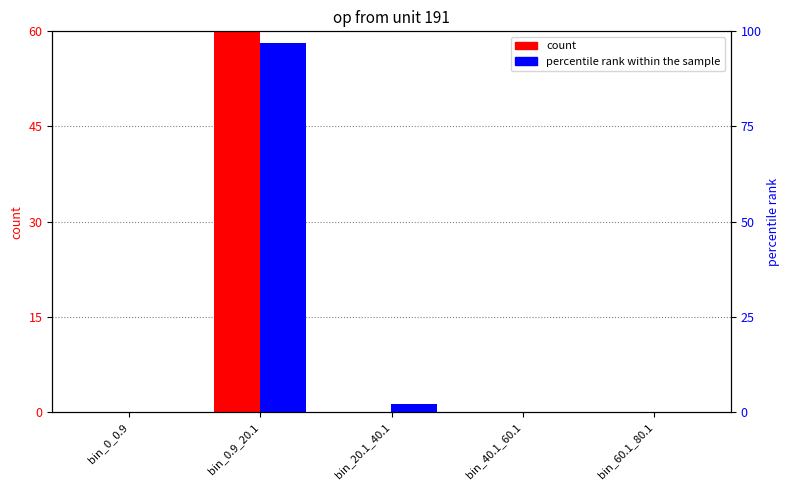

Which series has the widest spread of values?

percentile rank within the sample